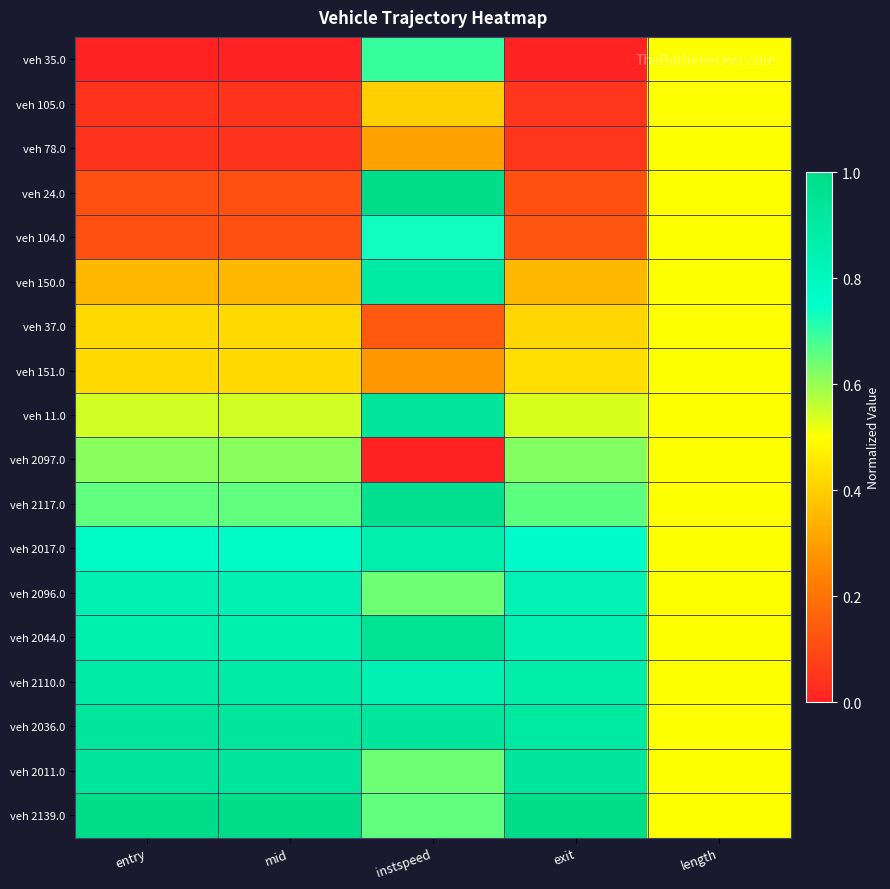

Reading left to right, extract all data points from this chart.

veh 35.0: entry=0.0	mid=0.0	instspeed=0.7	exit=0.0	length=0.5
veh 105.0: entry=0.0	mid=0.0	instspeed=0.4	exit=0.1	length=0.5
veh 78.0: entry=0.0	mid=0.0	instspeed=0.3	exit=0.1	length=0.5
veh 24.0: entry=0.1	mid=0.1	instspeed=1.0	exit=0.1	length=0.5
veh 104.0: entry=0.1	mid=0.1	instspeed=0.7	exit=0.1	length=0.5
veh 150.0: entry=0.4	mid=0.4	instspeed=0.9	exit=0.4	length=0.5
veh 37.0: entry=0.4	mid=0.4	instspeed=0.1	exit=0.4	length=0.5
veh 151.0: entry=0.4	mid=0.4	instspeed=0.3	exit=0.4	length=0.5
veh 11.0: entry=0.5	mid=0.5	instspeed=0.9	exit=0.5	length=0.5
veh 2097.0: entry=0.6	mid=0.6	instspeed=0.0	exit=0.6	length=0.5
veh 2117.0: entry=0.7	mid=0.7	instspeed=1.0	exit=0.7	length=0.5
veh 2017.0: entry=0.8	mid=0.8	instspeed=0.9	exit=0.8	length=0.5
veh 2096.0: entry=0.8	mid=0.8	instspeed=0.6	exit=0.8	length=0.5
veh 2044.0: entry=0.9	mid=0.9	instspeed=1.0	exit=0.8	length=0.5
veh 2110.0: entry=0.9	mid=0.9	instspeed=0.8	exit=0.9	length=0.5
veh 2036.0: entry=0.9	mid=0.9	instspeed=0.9	exit=0.9	length=0.5
veh 2011.0: entry=0.9	mid=0.9	instspeed=0.6	exit=0.9	length=0.5
veh 2139.0: entry=1.0	mid=1.0	instspeed=0.7	exit=1.0	length=0.5